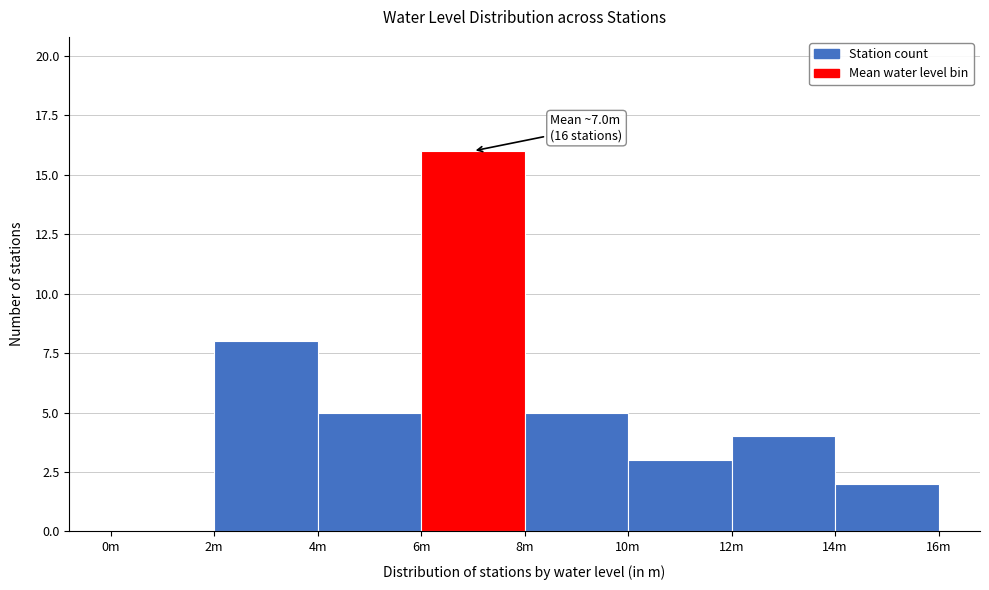

Reading left to right, transcribe all the data shown in this chart.

0m=0	2m=8	4m=5	6m=16	8m=5	10m=3	12m=4	14m=2